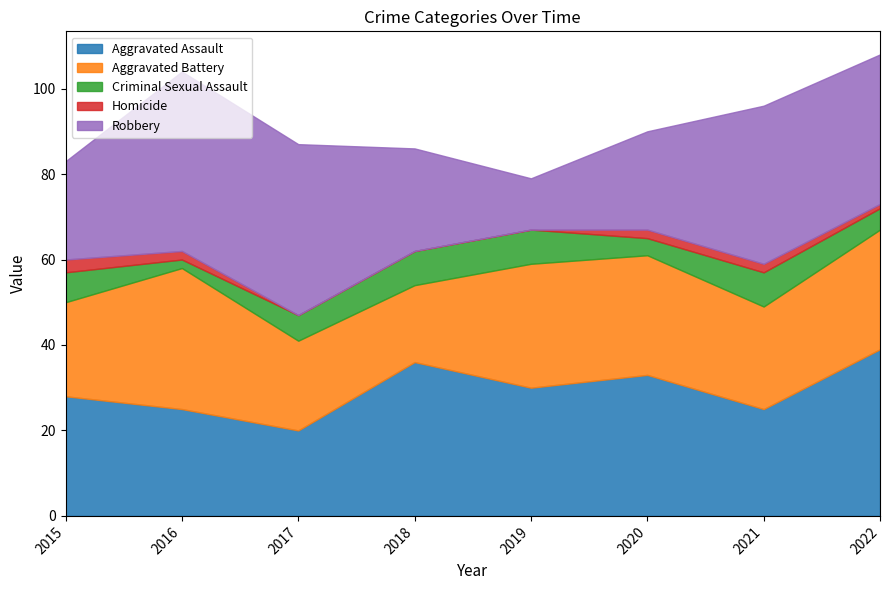

Does the chart display data point markers on the line(s)?

No